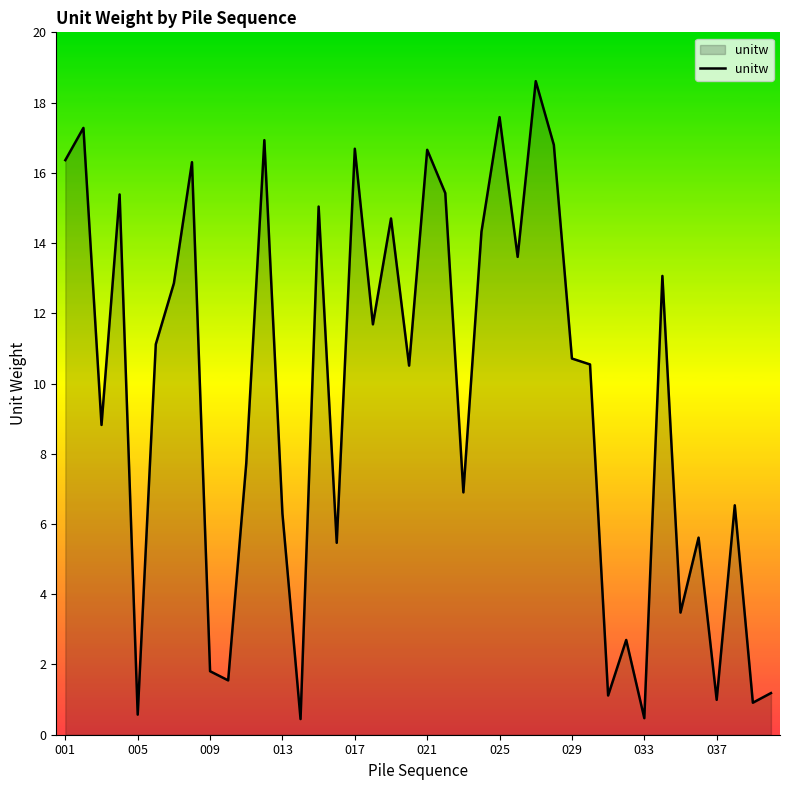

What is the smallest value displayed?

0.4